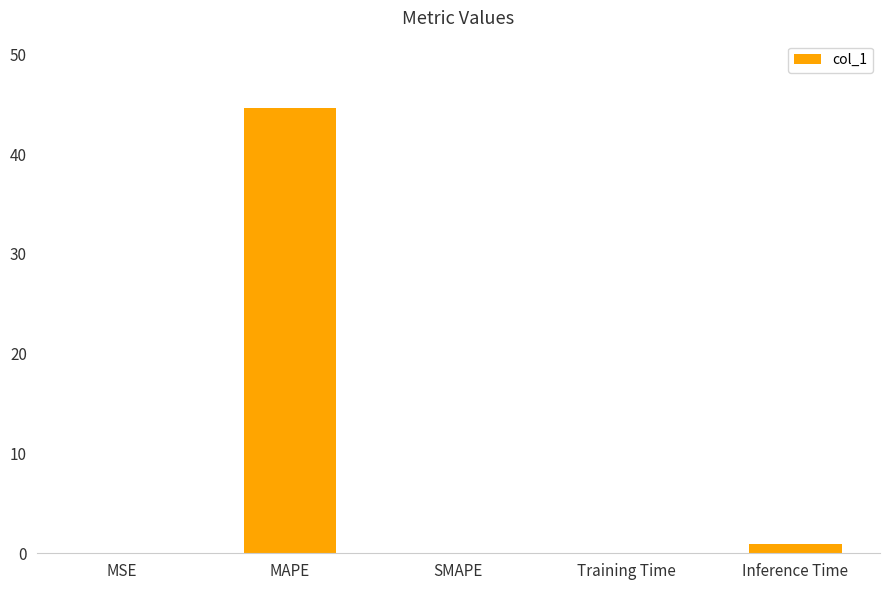

At which category does the chart reach its peak across all series?

MAPE